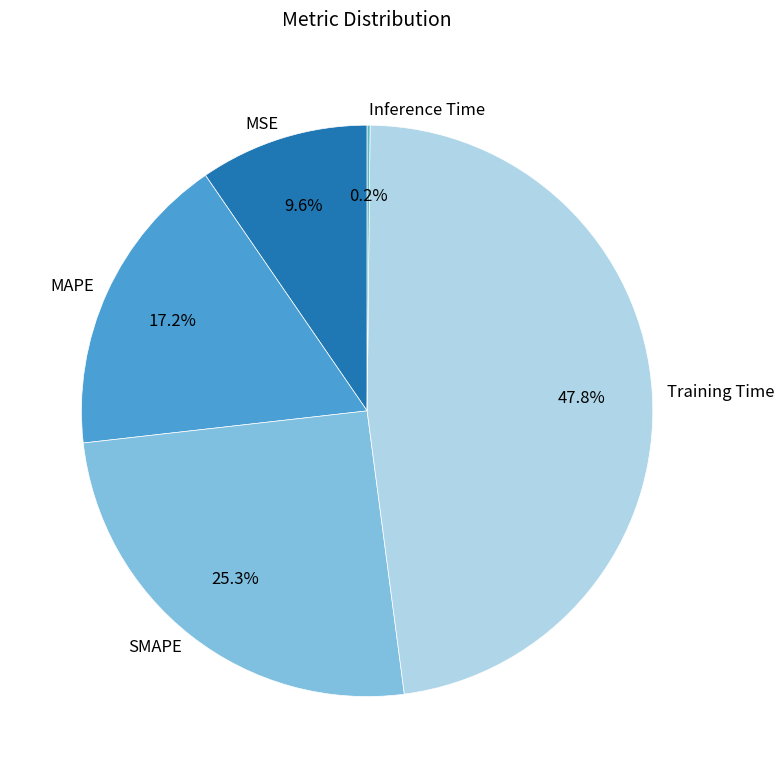

Which slice is the largest?

Training Time